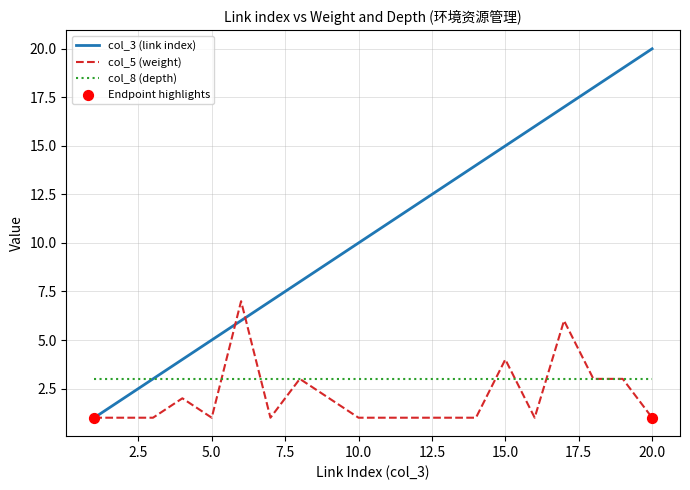

Which series has the largest total across all categories?

col_3 (link index)